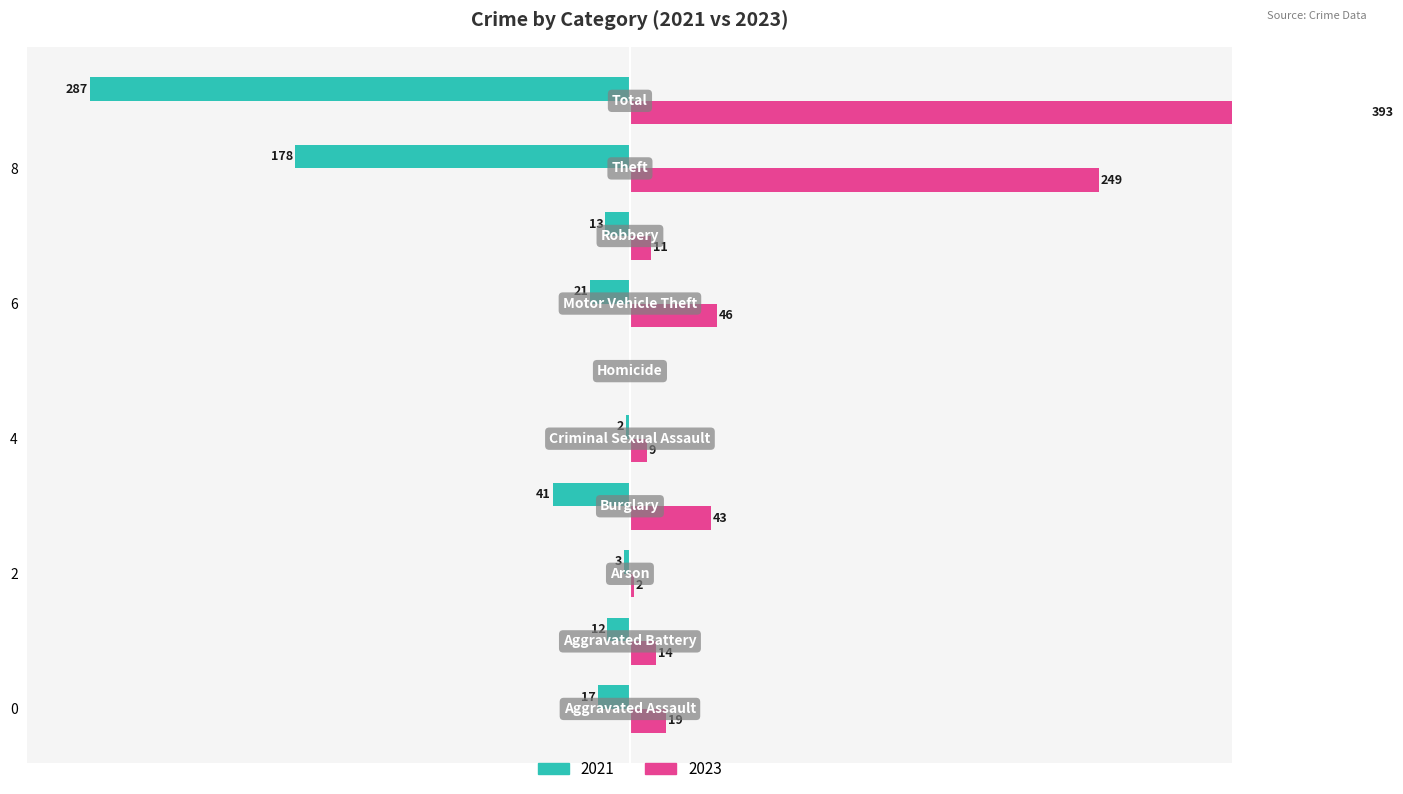

Rank the series by their average value, from highest to lowest.

2023, 2021